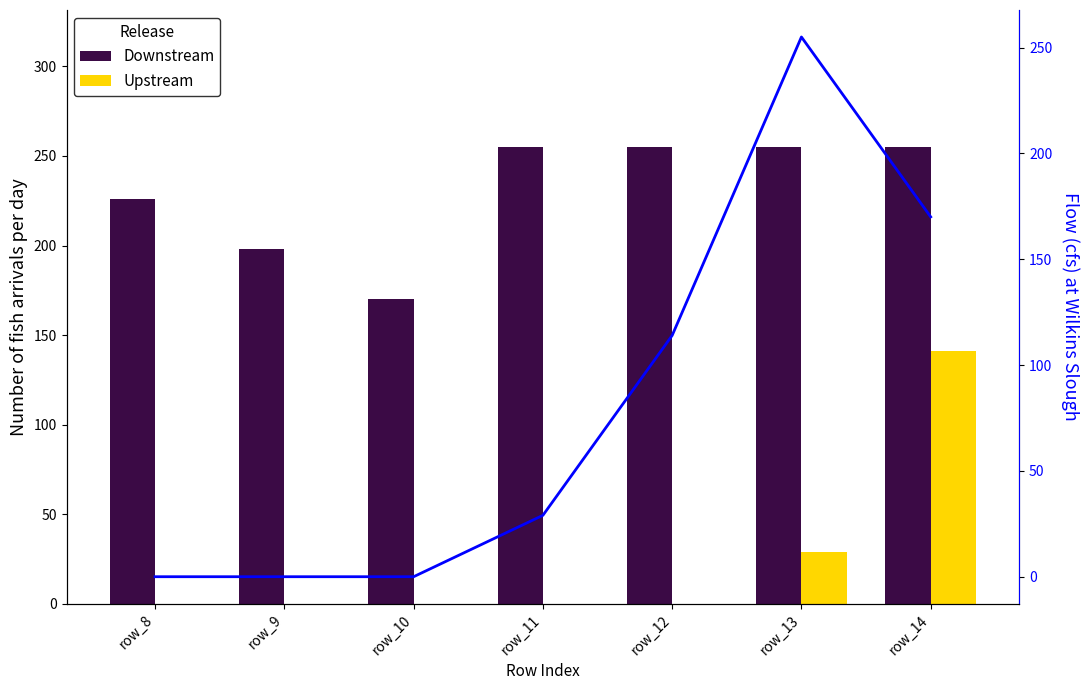

Does the chart contain stacked bars?

No